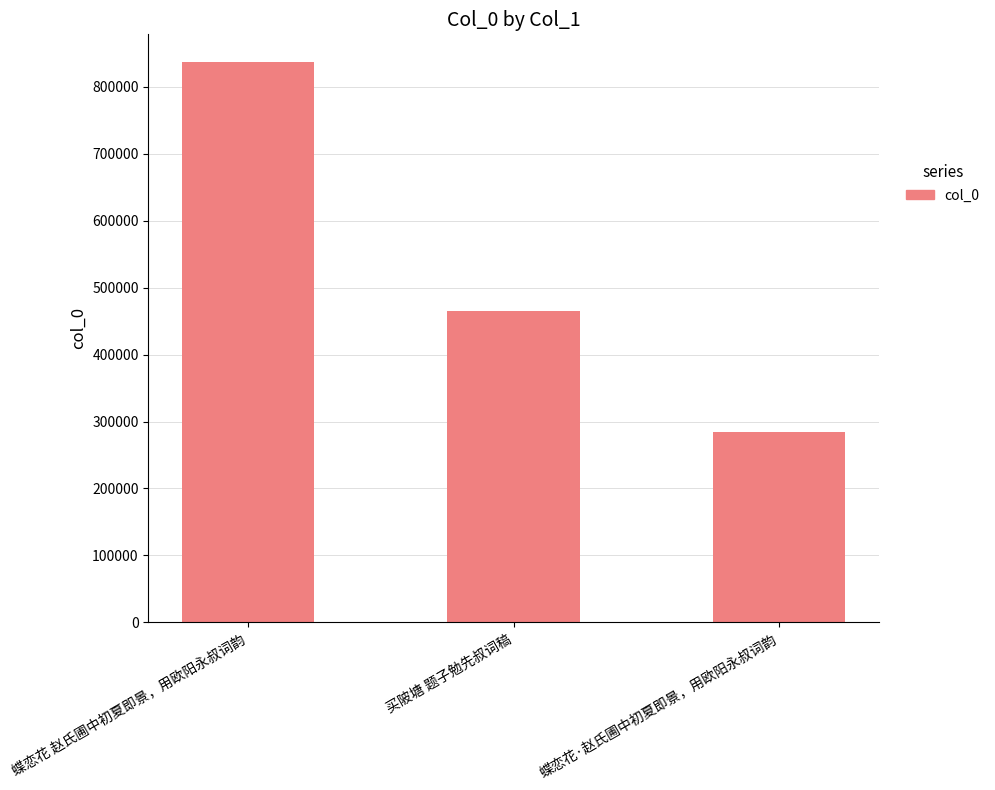

How many series are shown in this chart?

1